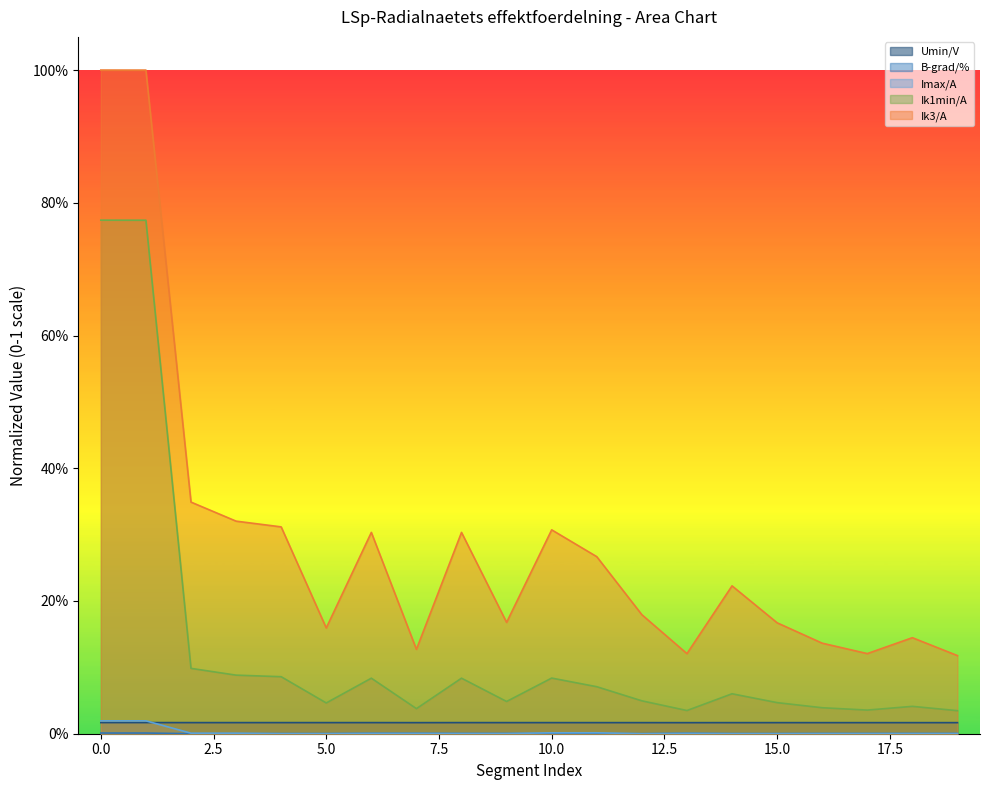

How many values in the Imax/A series exceed 0?

19